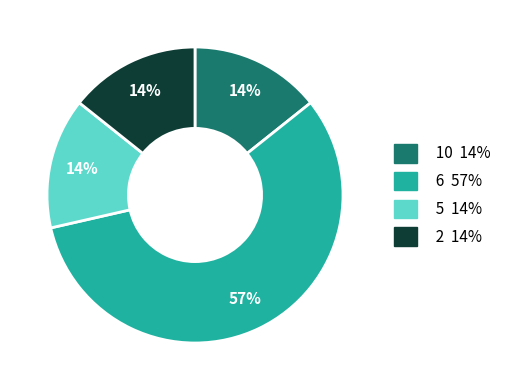

To the nearest percent, what is the average slice percentage?

25%